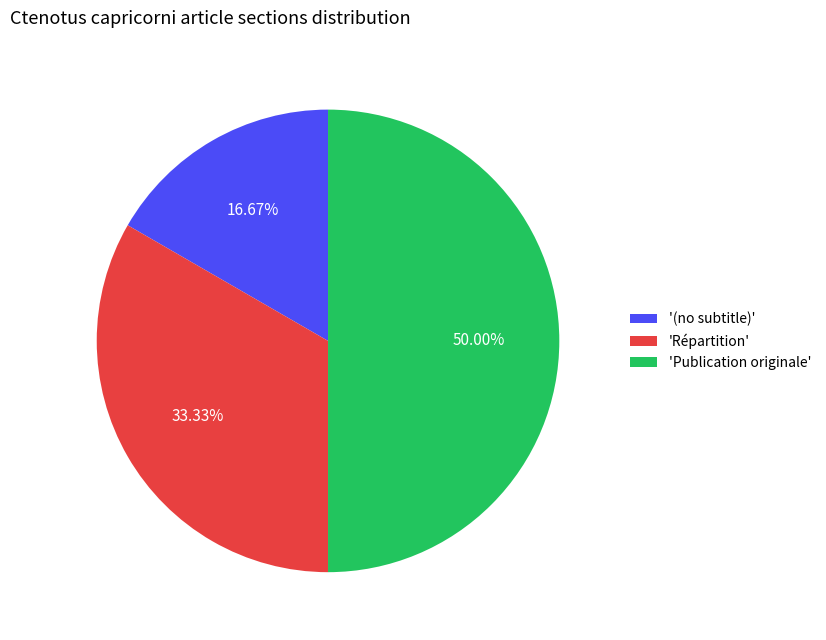

Which has a higher value, 'Répartition' or '(no subtitle)'?

'Répartition'